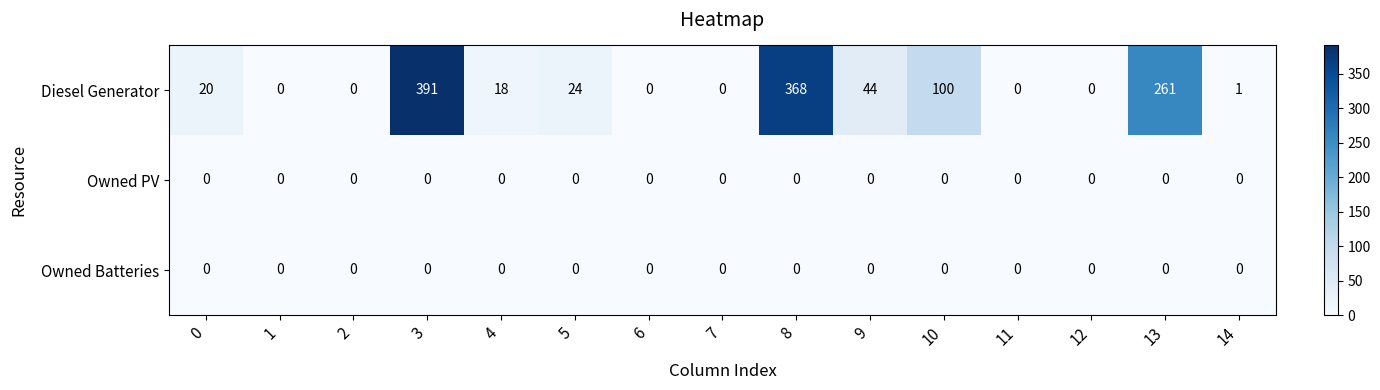

True or false: Owned PV has a value of 0 at 0.

True